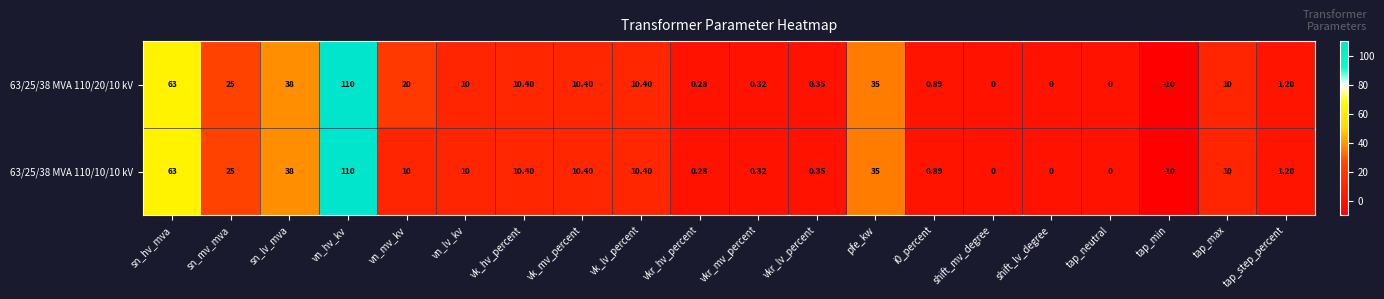

Which category has the highest value in the 63/25/38 MVA 110/10/10 kV series?

vn_hv_kv